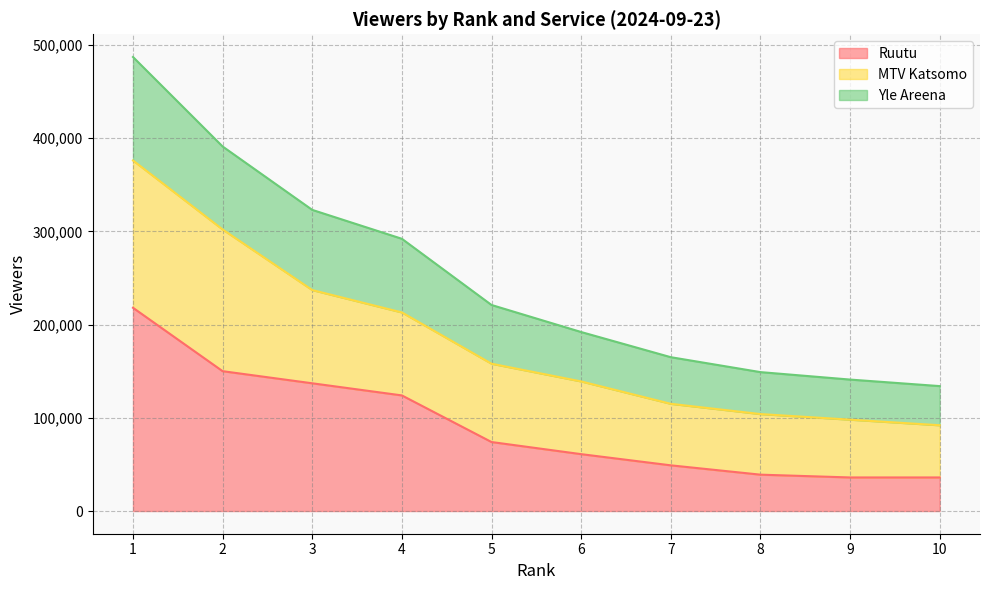

What are all the series names shown in the legend?

Ruutu, MTV Katsomo, Yle Areena